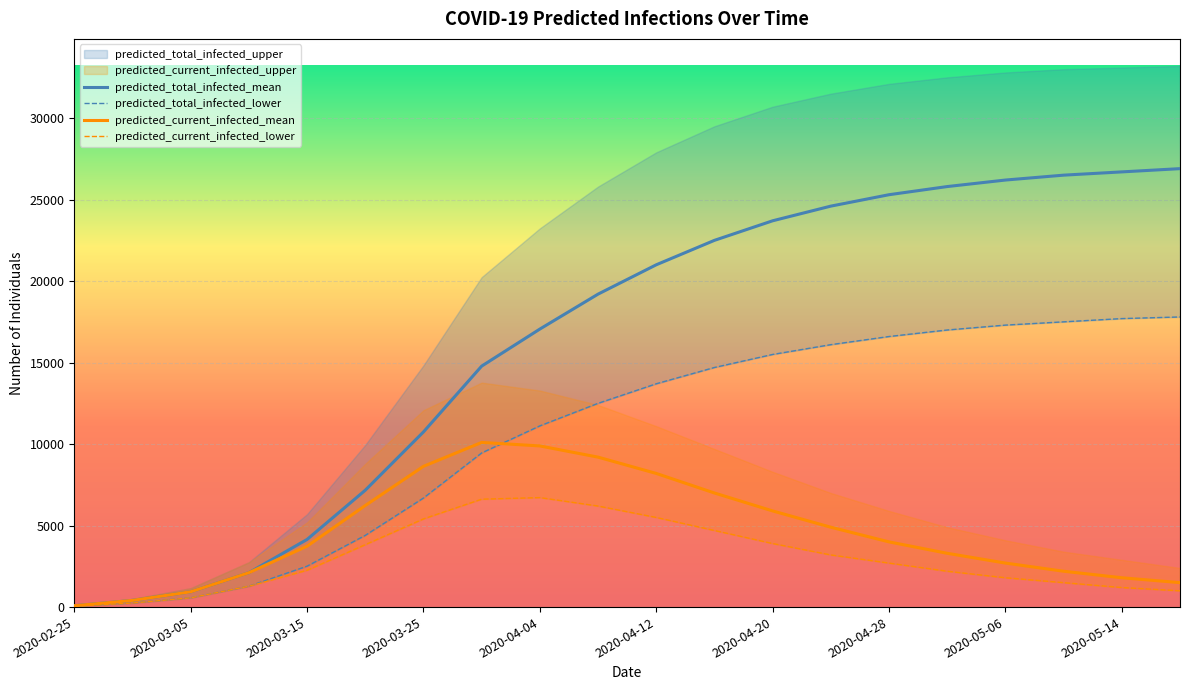

True or false: predicted_total_infected_lower has more than 1 interior local peaks.

False